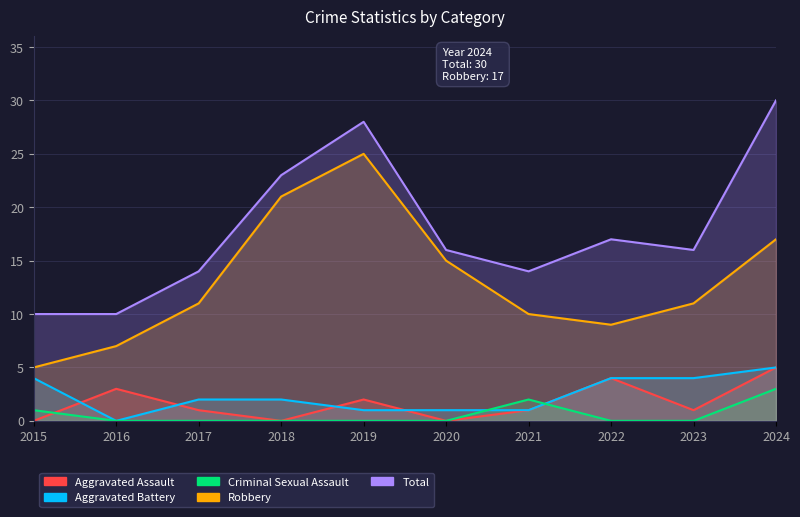

How many values in the Robbery series exceed 11?

4